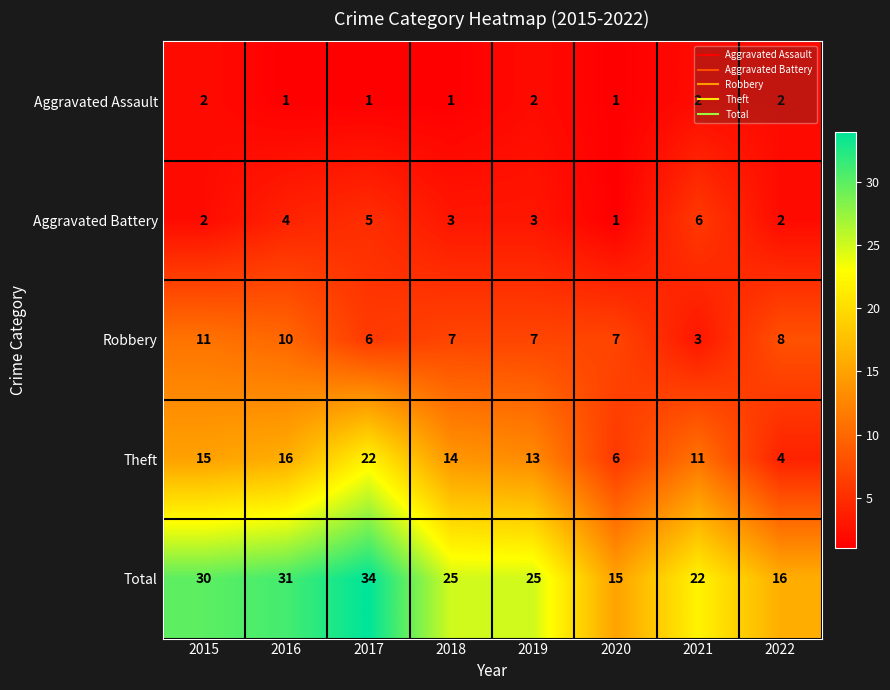

The Theft series shows 11 at 2017. True or false?

False